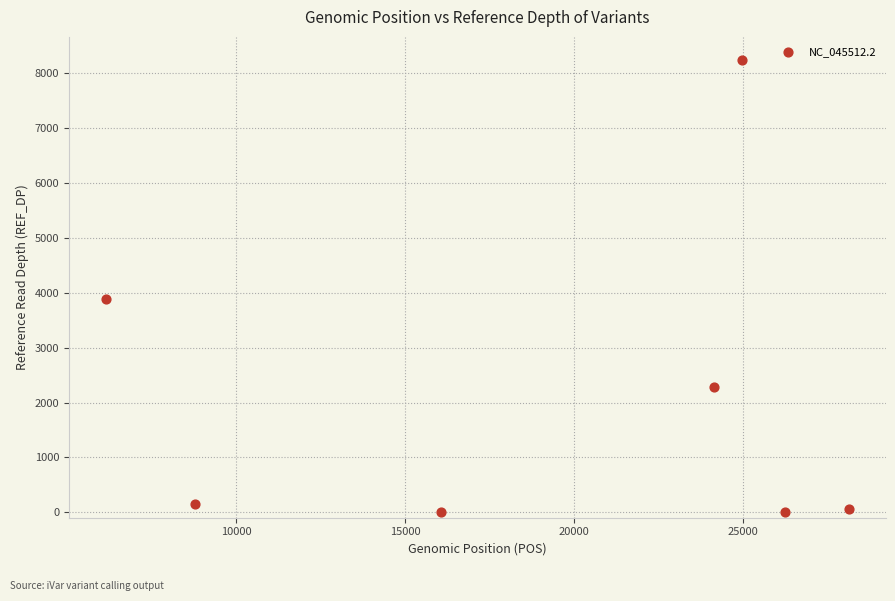

What Y value in the scatter plot is closest to 4127?

3893